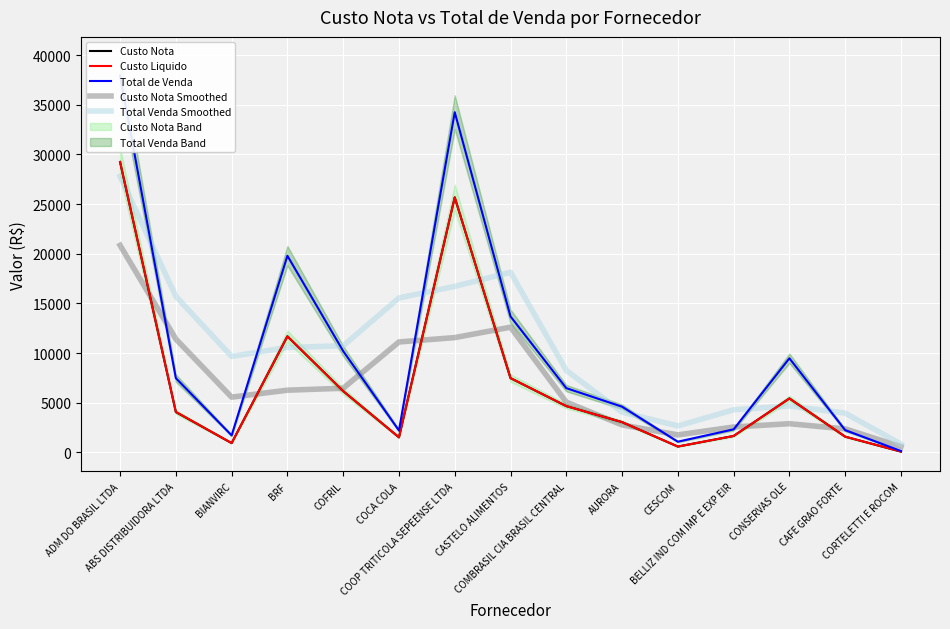

Where is Total de Venda nearest to the value 19041?

BRF